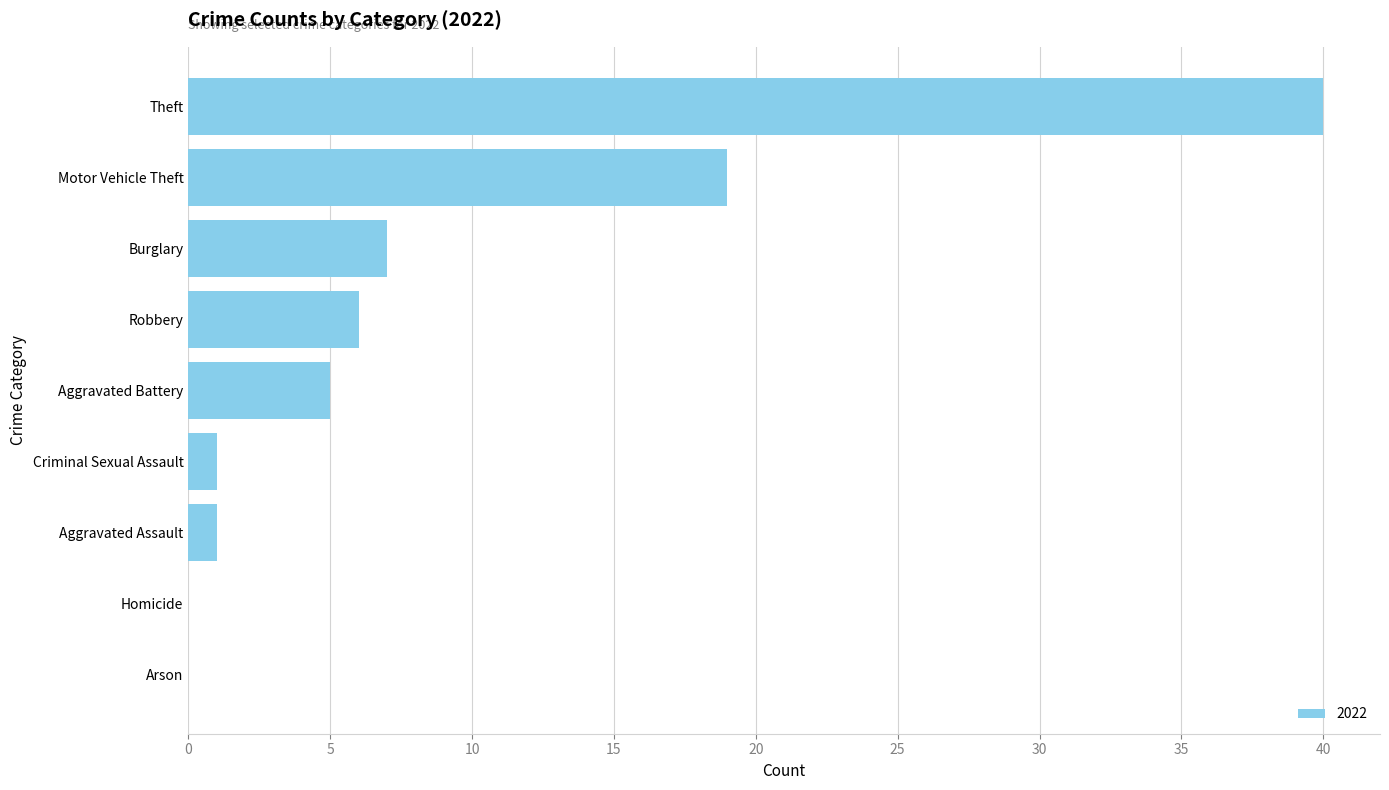

Approximately how many times larger is the value at Aggravated Battery compared to Robbery?

0.8